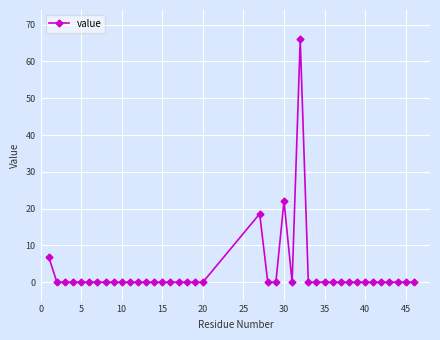

What is the value of the 21st point from the left?

18.6